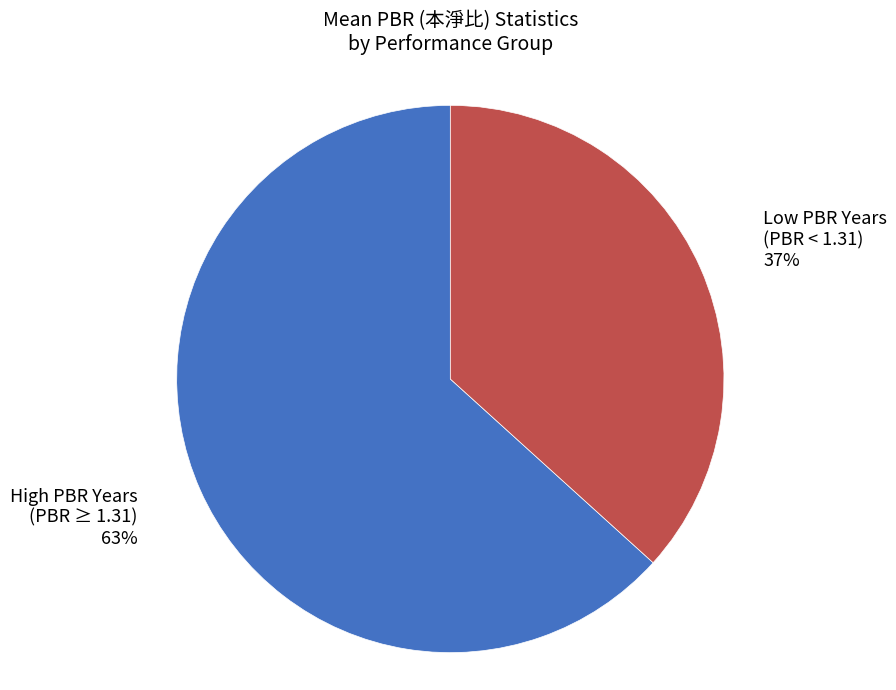

What is the smallest slice in the pie chart?

Low PBR Years (PBR < 1.31)